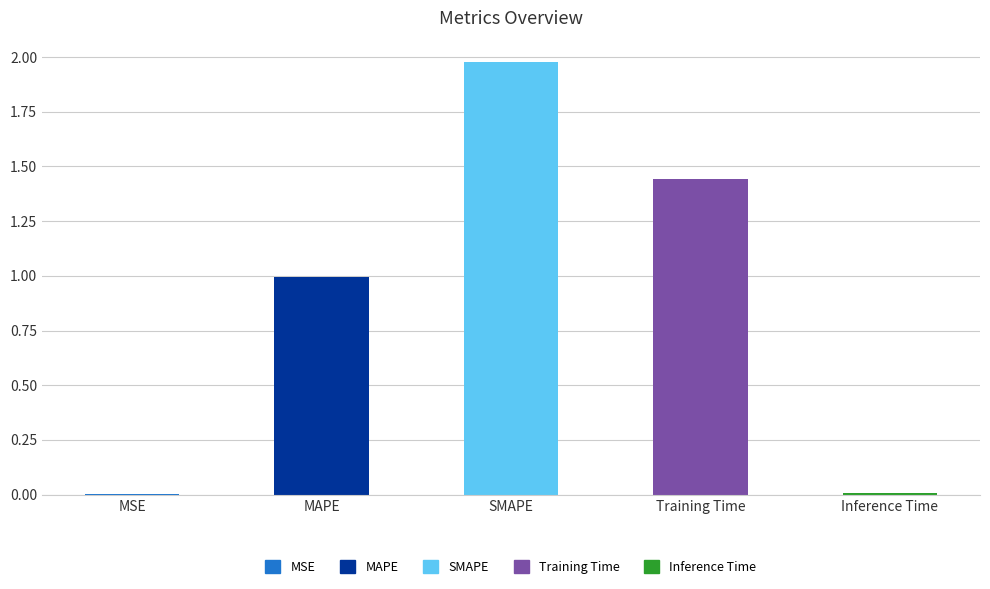

What is the sum of the values at Training Time and MAPE?

2.4